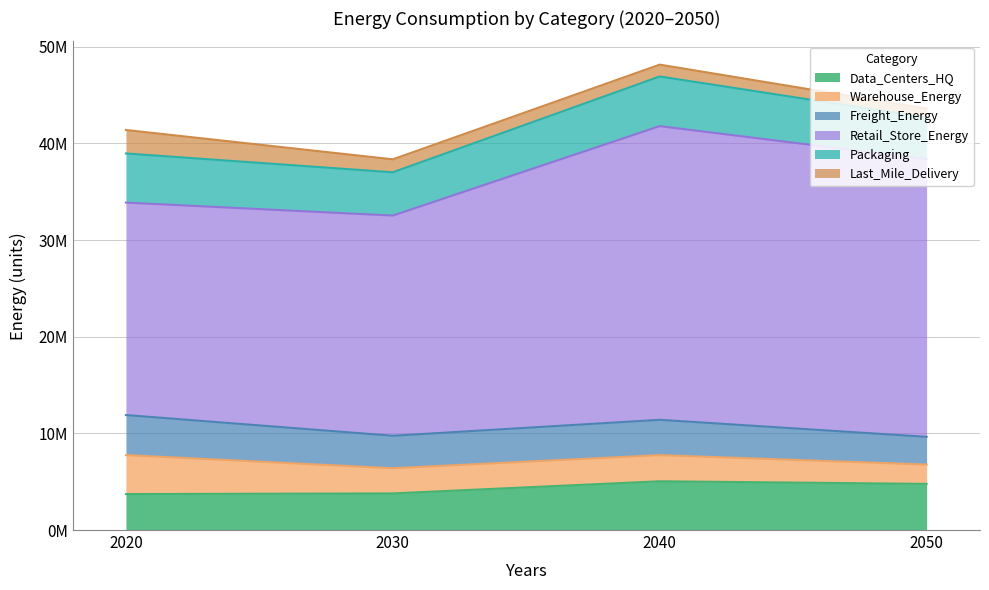

True or false: Warehouse_Energy has a value of 1738663.6 at 2030.

False